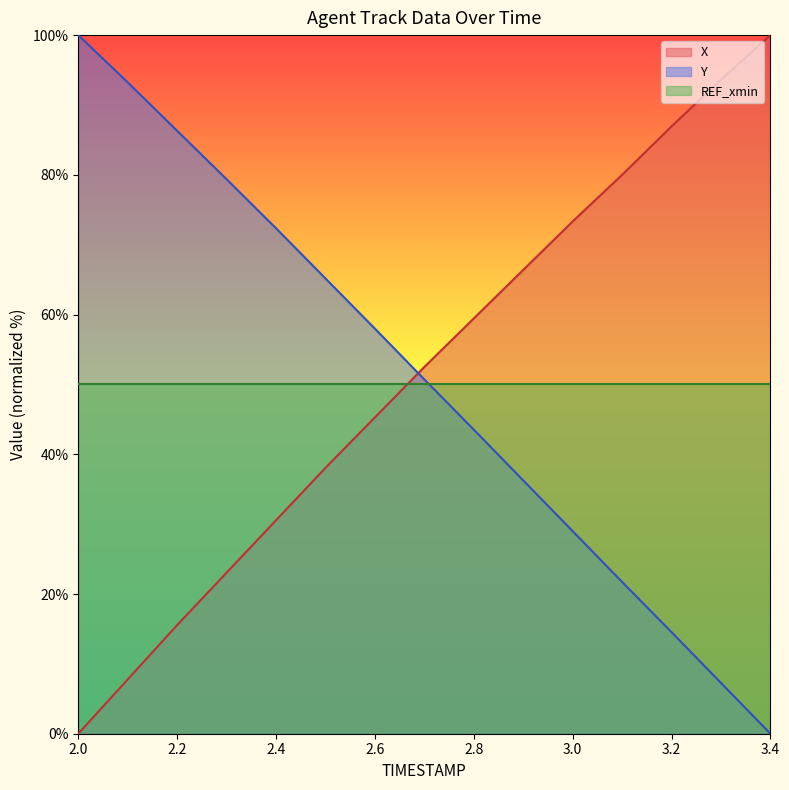

What is the difference between the maximum and minimum values in the X series?

100.0